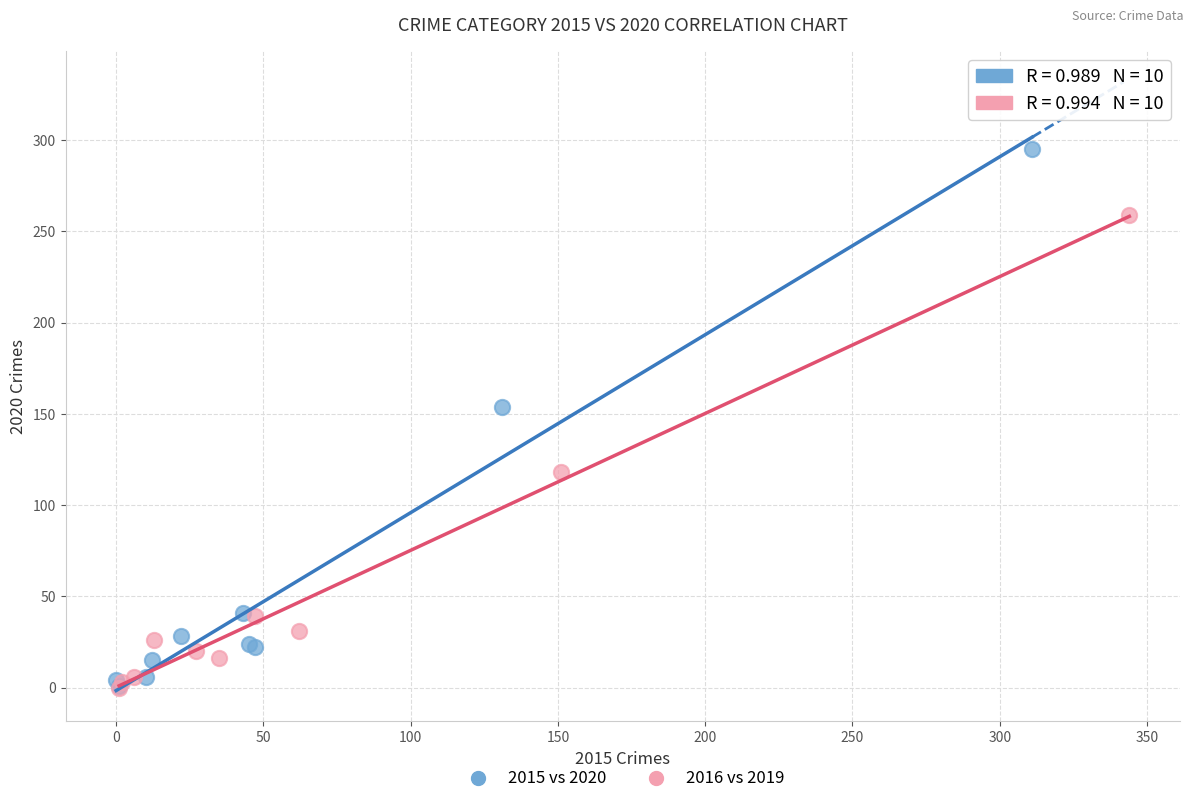

Which series reaches the maximum Y coordinate?

2015 vs 2020